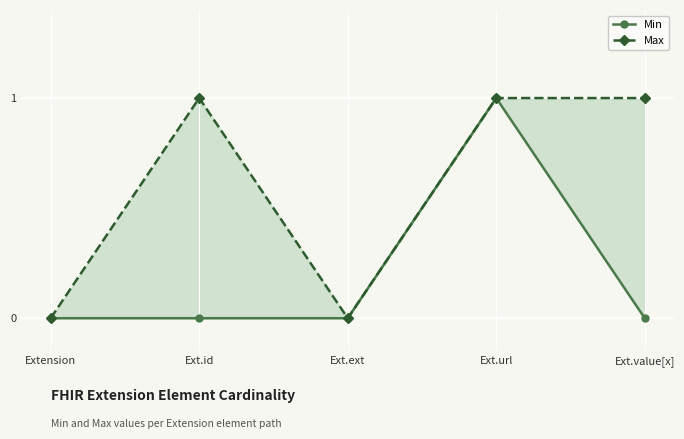

What is the label of the 3rd point from the left?

Ext.ext